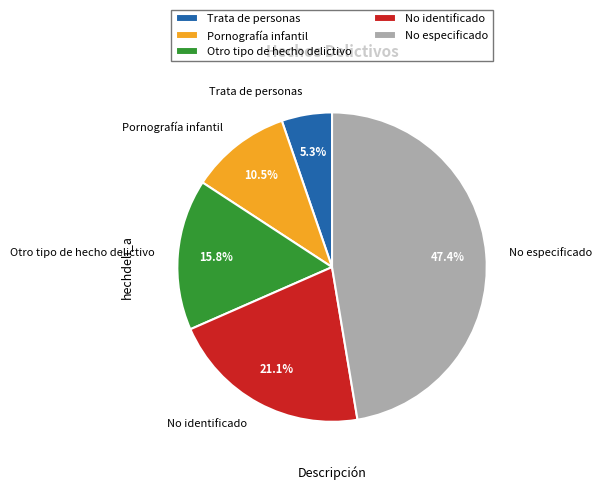

Approximately how many times larger is the value at No identificado compared to Trata de personas?

4.0